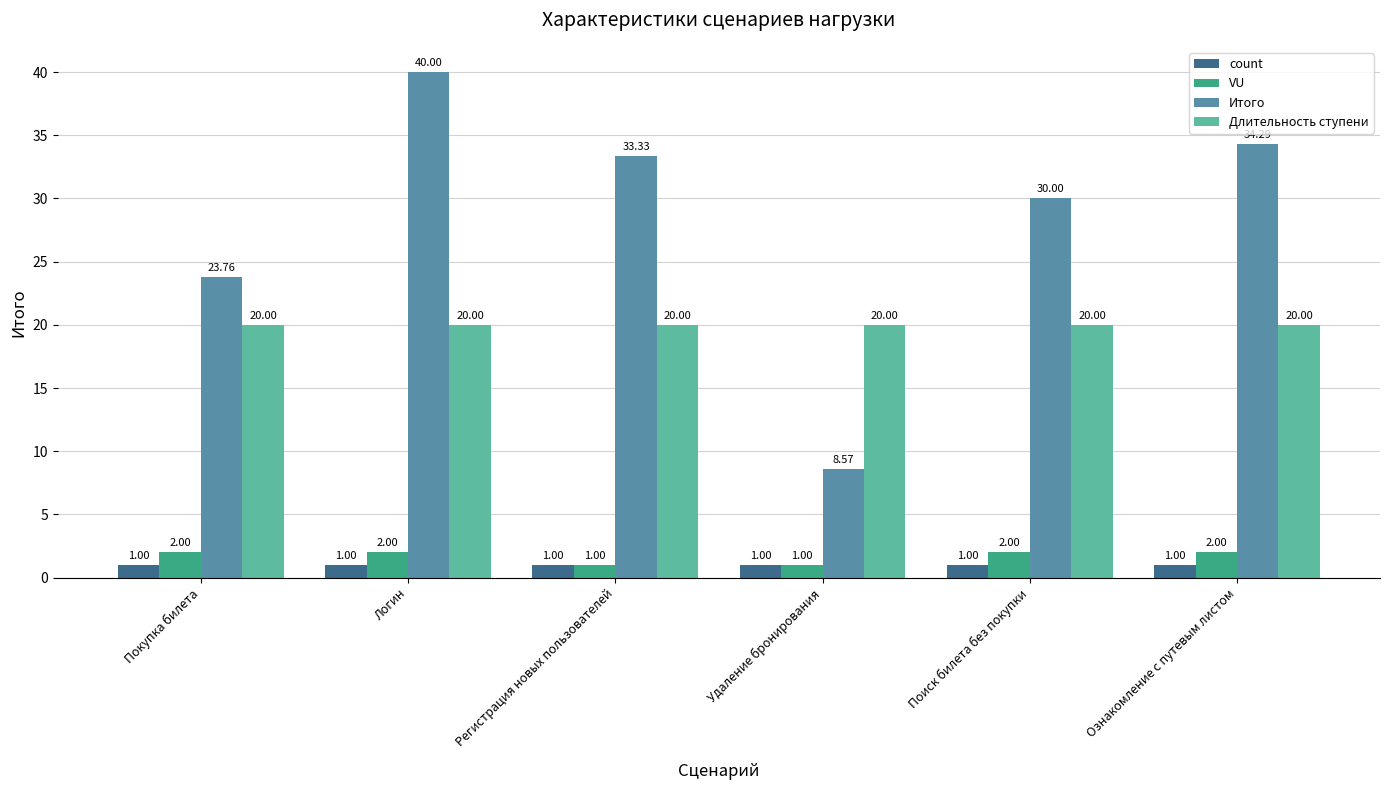

What is the difference between the Итого values at Логин and Покупка билета?

16.2